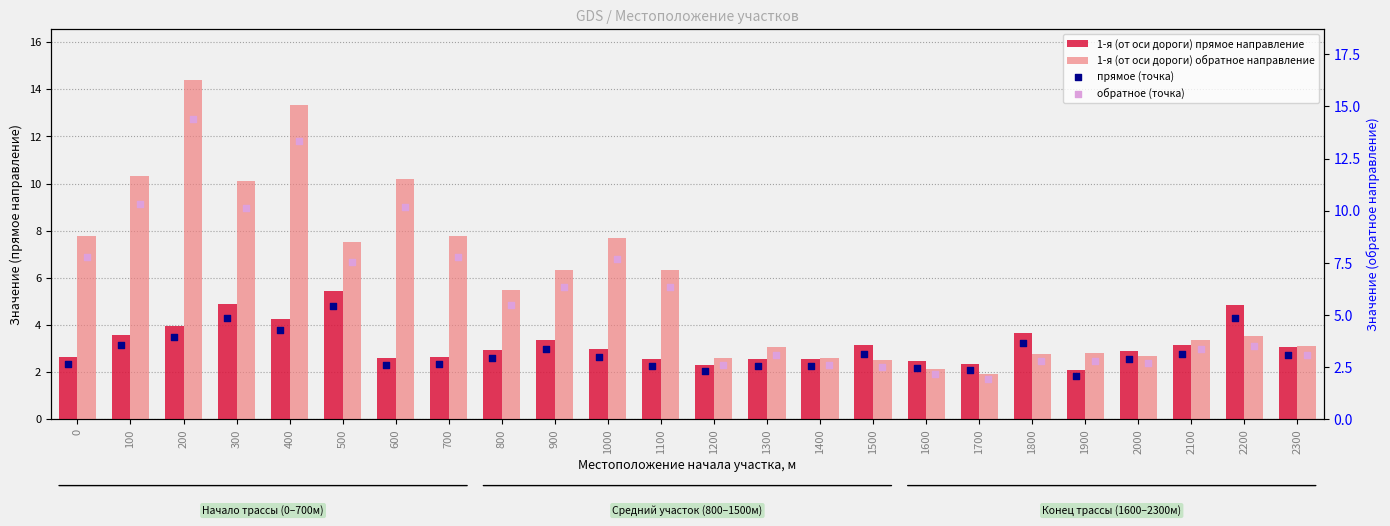

Which series has the largest total across all categories?

1-я (от оси дороги) обратное направление